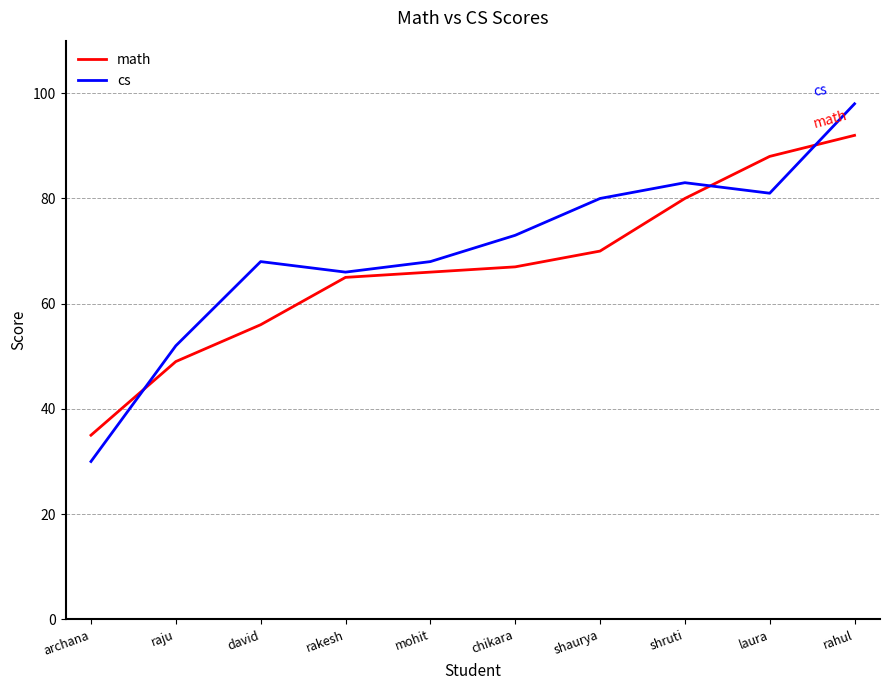

Reading left to right, list all the values displayed in this chart.

math: archana=35	raju=49	david=56	rakesh=65	mohit=66	chikara=67	shaurya=70	shruti=80	laura=88	rahul=92
cs: archana=30	raju=52	david=68	rakesh=66	mohit=68	chikara=73	shaurya=80	shruti=83	laura=81	rahul=98